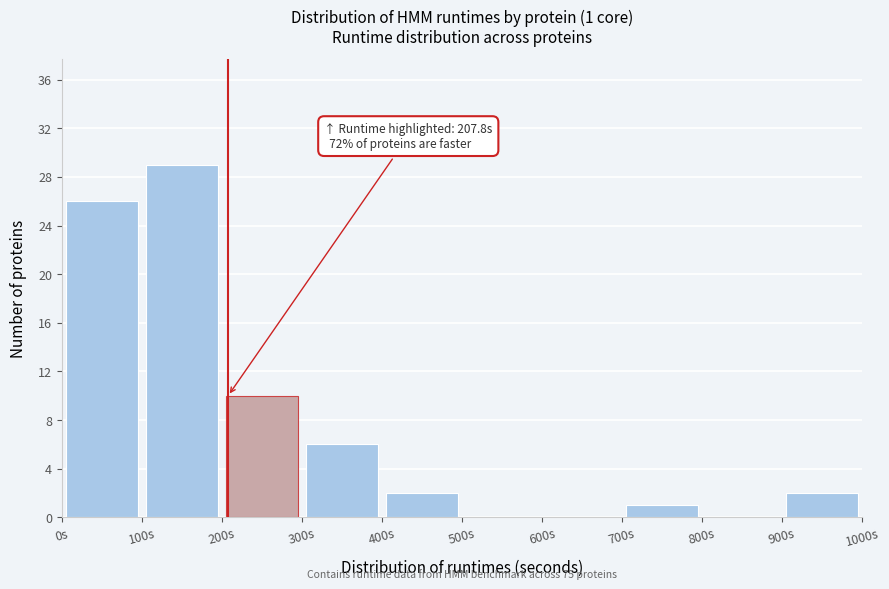

Over which range of the x-axis is the bar tallest?

100 to 200